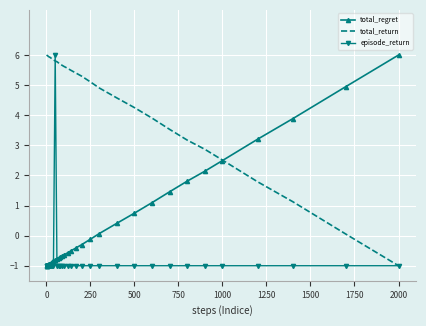

What is the maximum value for total_regret?

6.0